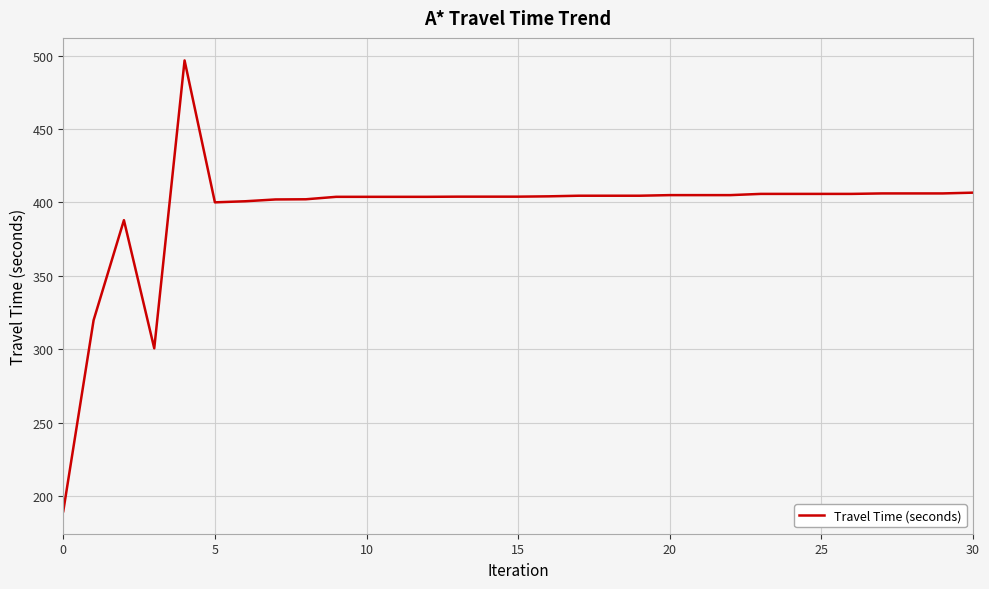

What is the difference between the maximum and minimum values?

306.8